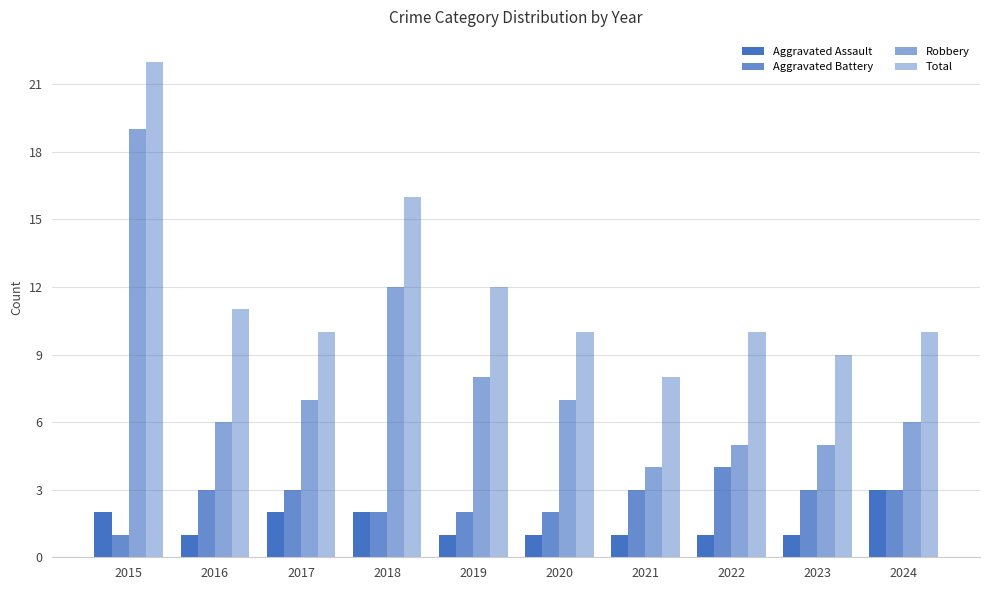

Which category has the highest value in the Robbery series?

2015